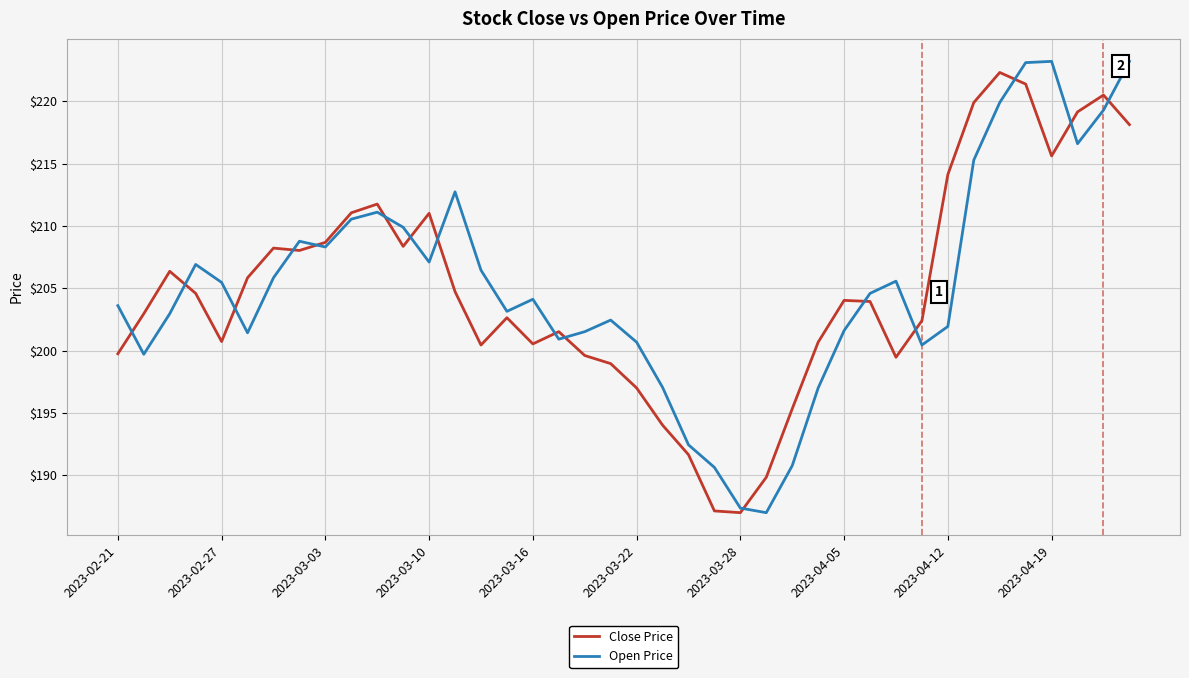

True or false: Close Price and Open Price cross at least once.

True